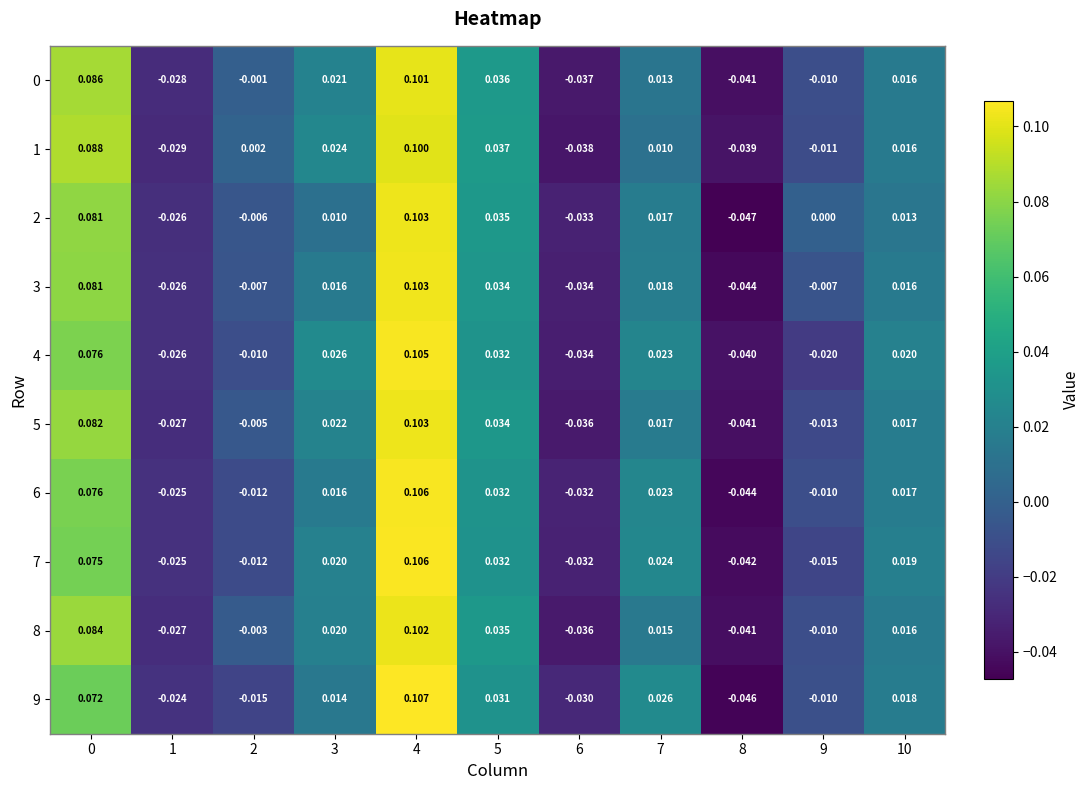

Is the value of 8 at 2 greater than the value of 4 at 2?

Yes